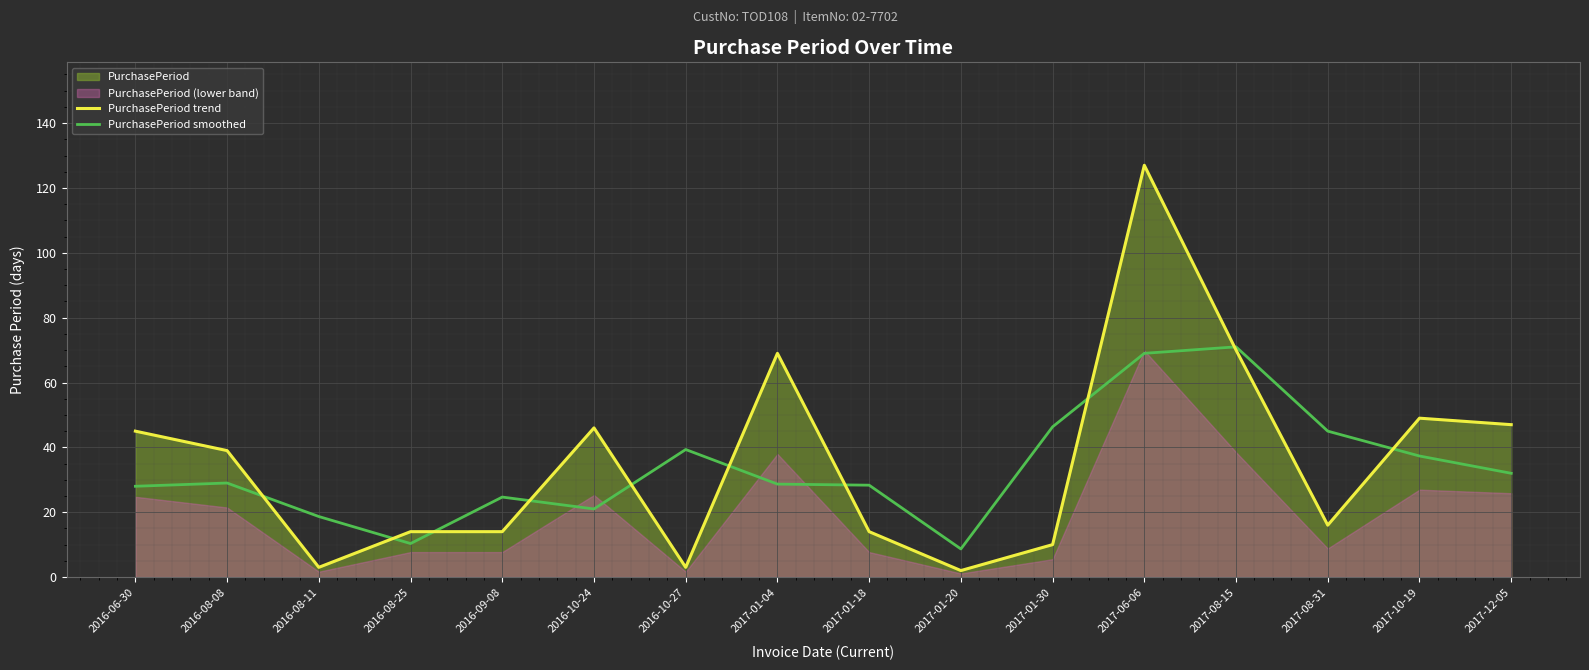

Reading right to left, extract all data points from this chart.

PurchasePeriod trend: 2017-12-05=47.0	2017-10-19=49.0	2017-08-31=16.0	2017-08-15=70.0	2017-06-06=127.0	2017-01-30=10.0	2017-01-20=2.0	2017-01-18=14.0	2017-01-04=69.0	2016-10-27=3.0	2016-10-24=46.0	2016-09-08=14.0	2016-08-25=14.0	2016-08-11=3.0	2016-08-08=39.0	2016-06-30=45.0
PurchasePeriod smoothed: 2017-12-05=32.0	2017-10-19=37.3	2017-08-31=45.0	2017-08-15=71.0	2017-06-06=69.0	2017-01-30=46.3	2017-01-20=8.7	2017-01-18=28.3	2017-01-04=28.7	2016-10-27=39.3	2016-10-24=21.0	2016-09-08=24.7	2016-08-25=10.3	2016-08-11=18.7	2016-08-08=29.0	2016-06-30=28.0